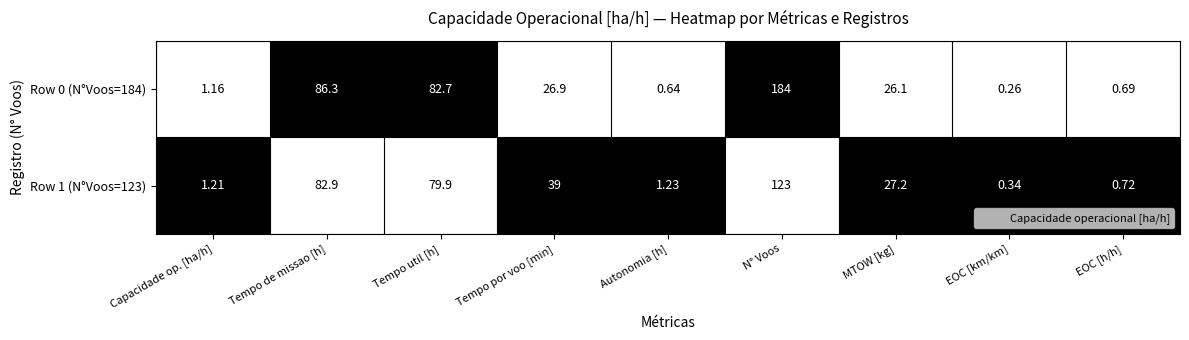

List the labels in order of Row 1 (N°Voos=123) value, smallest first.

EOC [km/km], EOC [h/h], Capacidade op. [ha/h], Autonomia [h], MTOW [kg], Tempo por voo [min], Tempo util [h], Tempo de missao [h], N° Voos